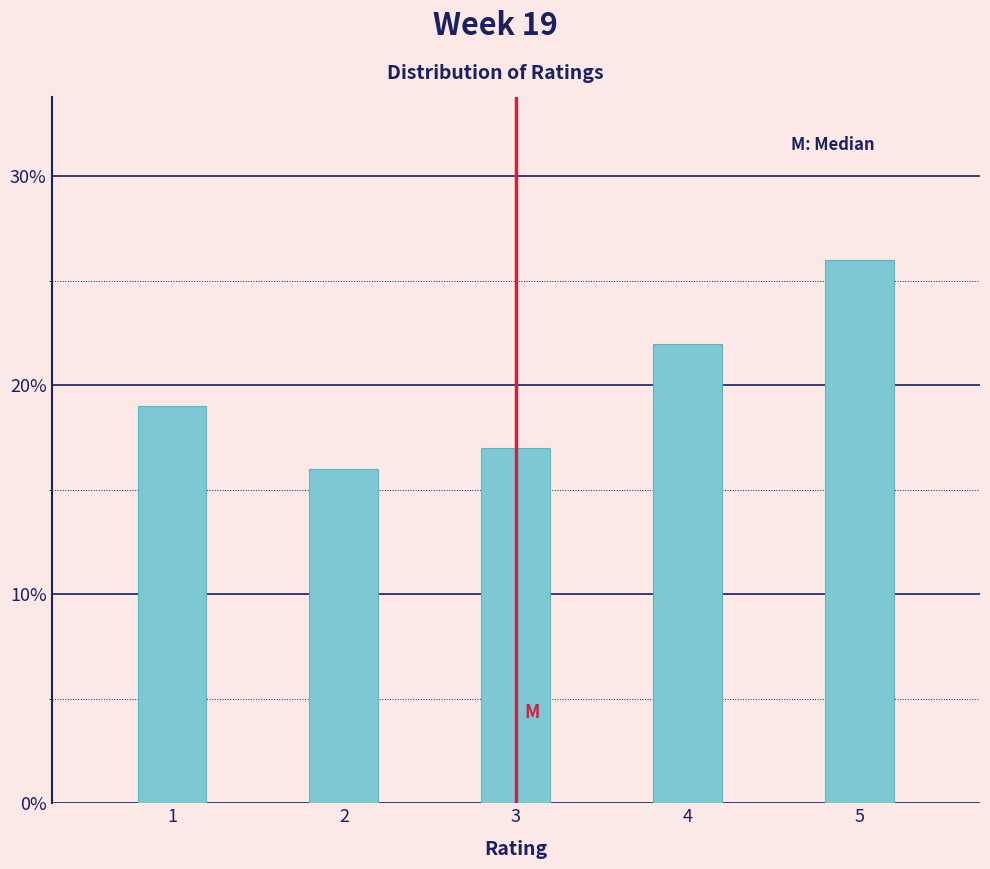

Reading right to left, list all the values displayed in this chart.

26	22	17	16	19